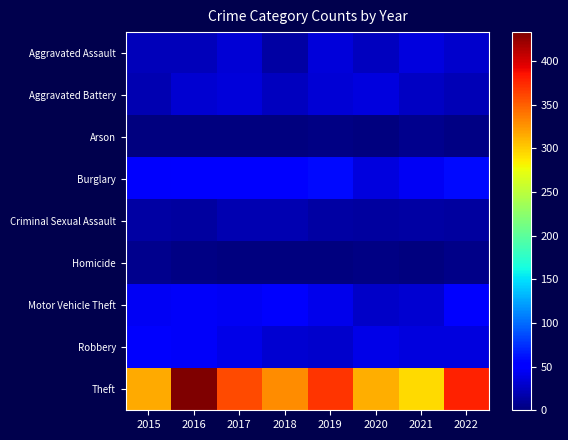

At how many categories does at least one series exceed 99?

8